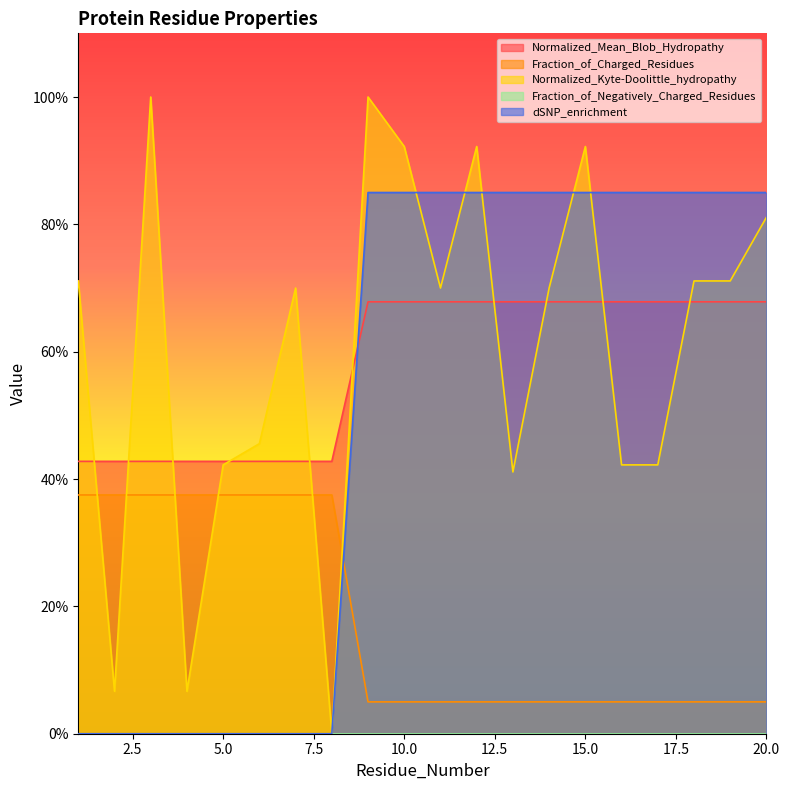

The value of Normalized_Mean_Blob_Hydropathy at 9 is 0.7. True or false?

True